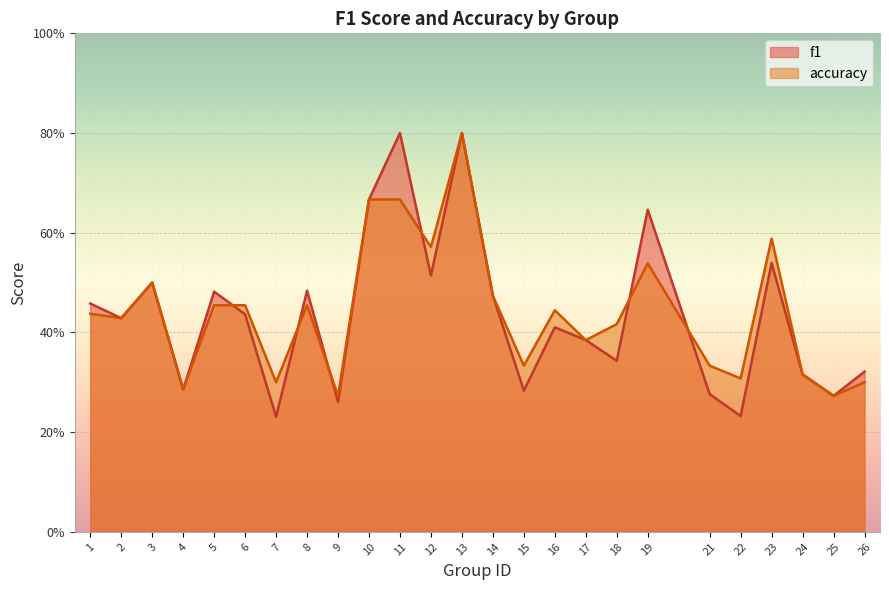

What is the maximum value for accuracy?

0.8